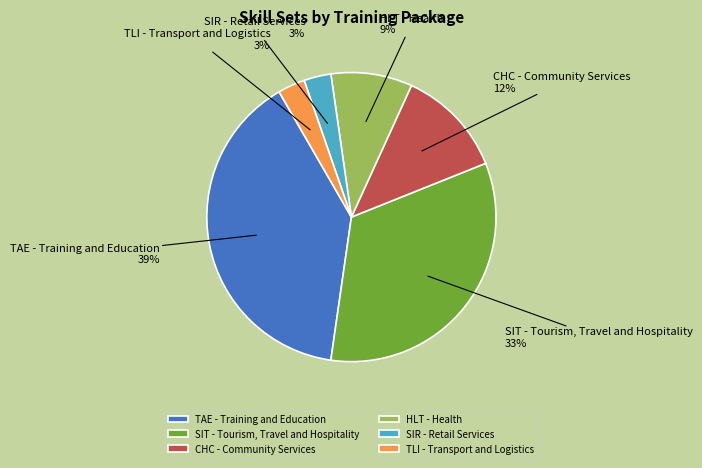

How many segments does this pie chart have?

6